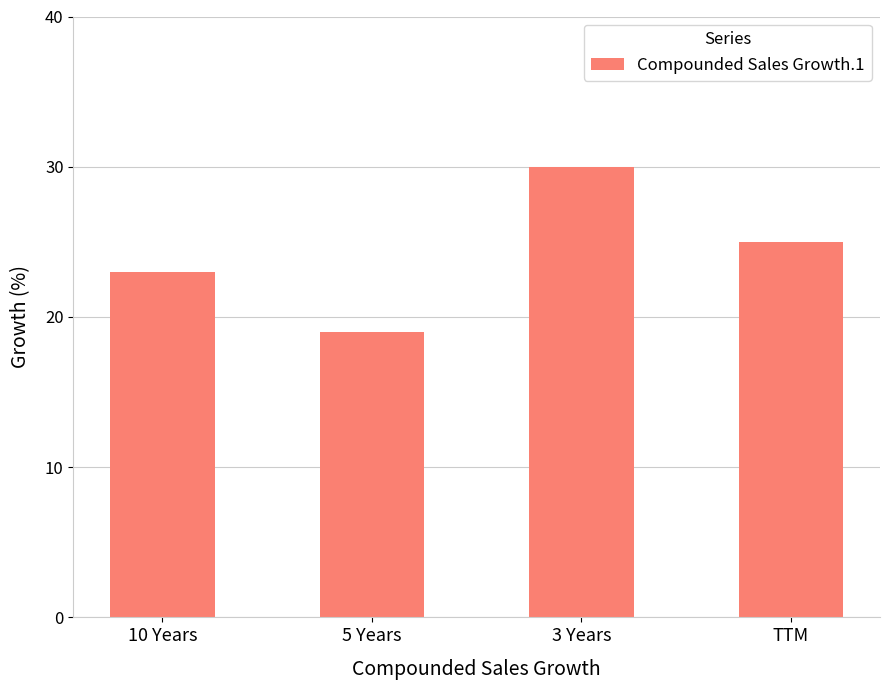

What position from the left is 3 Years?

3